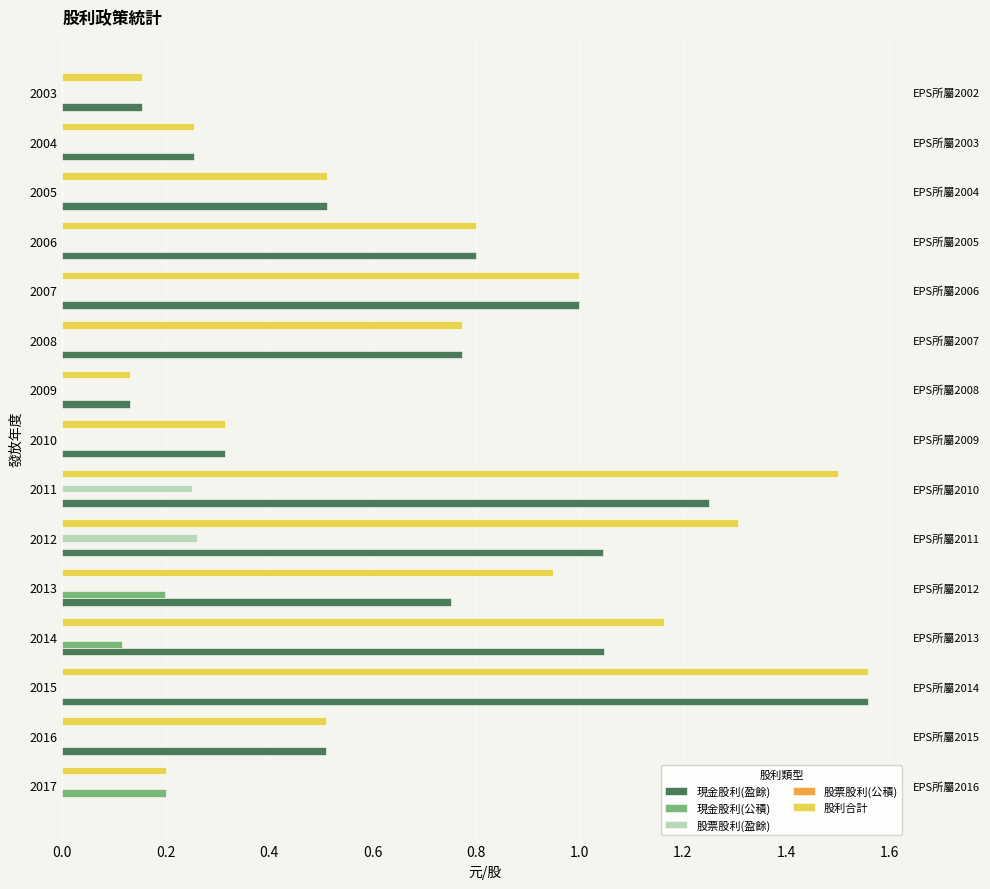

True or false: 股票股利(公積) has a value of 0.1 at 0.0.

False